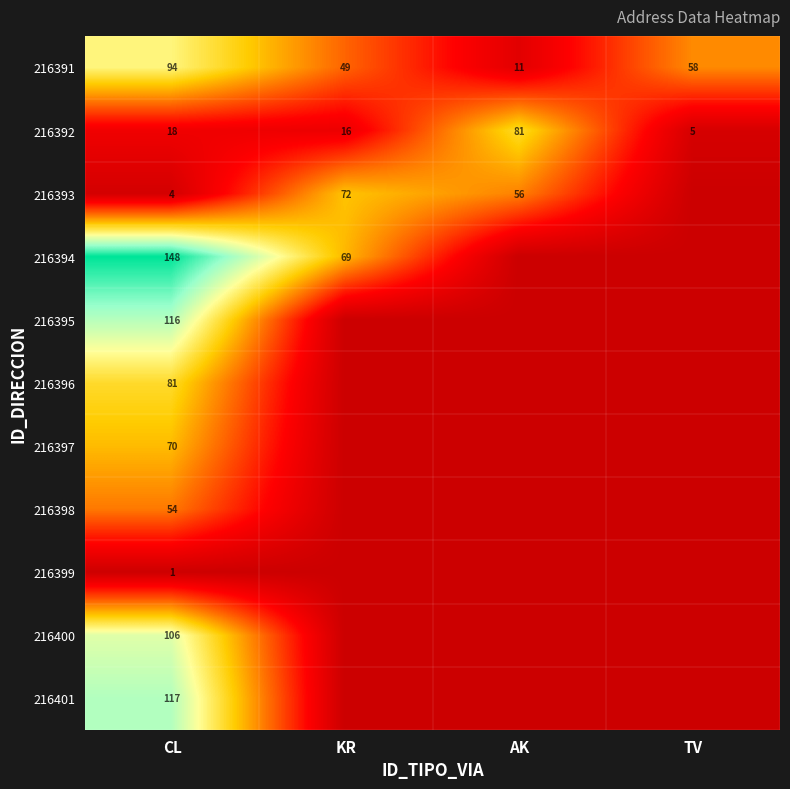

At which category is the sum across all series the highest?

CL